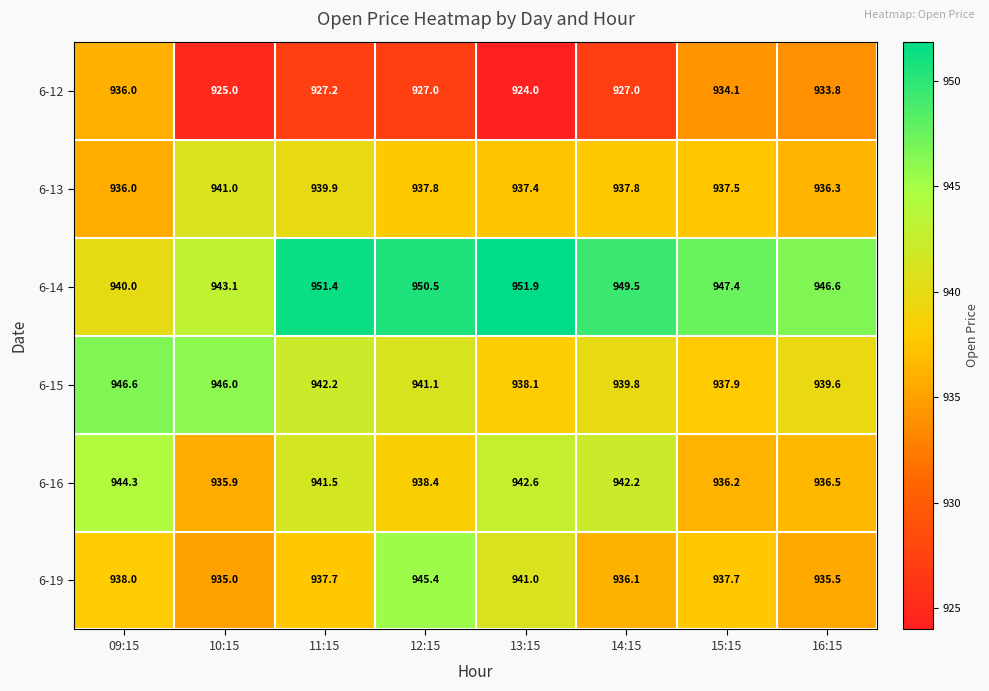

Which series has the largest range (max minus min)?

6-12